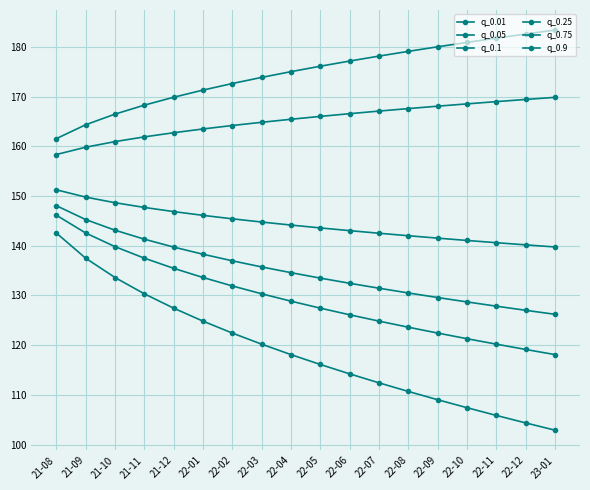

Which category has the highest value across all series?

23-01